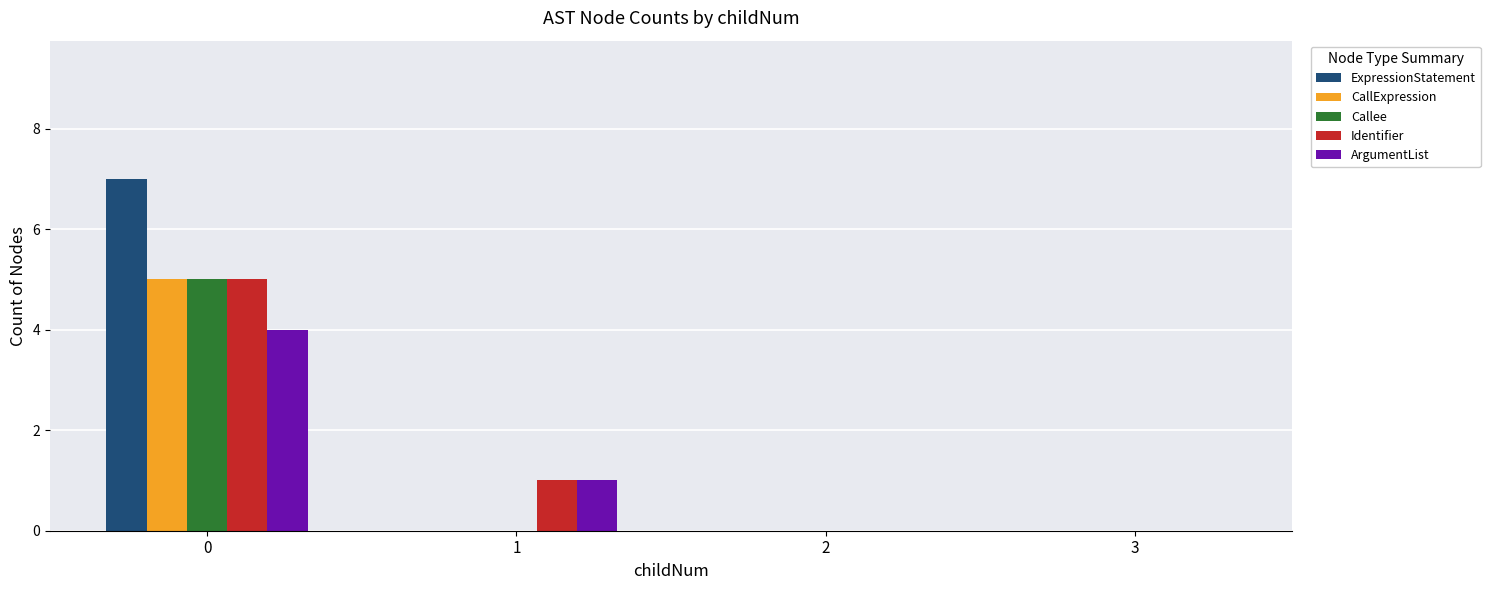

Which series has the widest spread of values?

ExpressionStatement